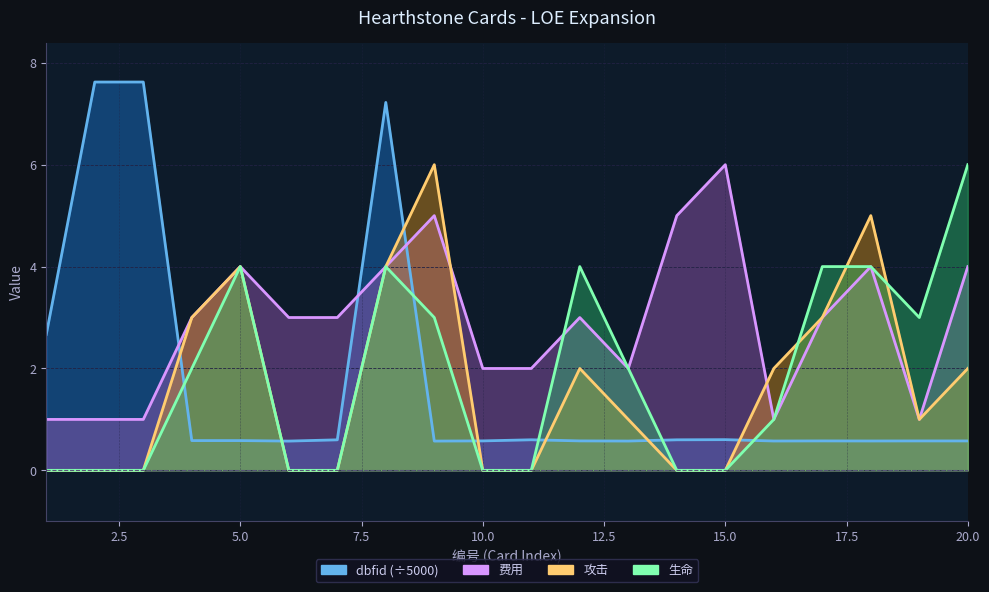

At which label does 生命 reach its peak?

20